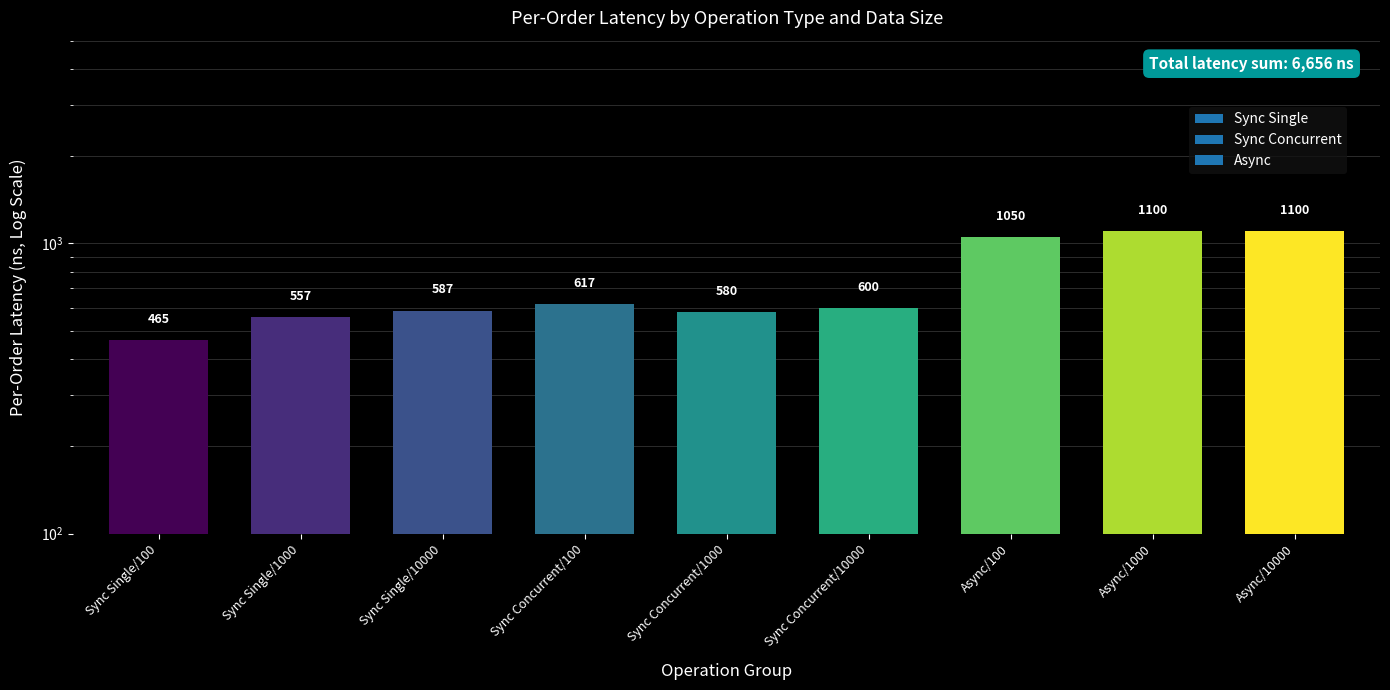

What is the maximum value shown in the chart?

1100